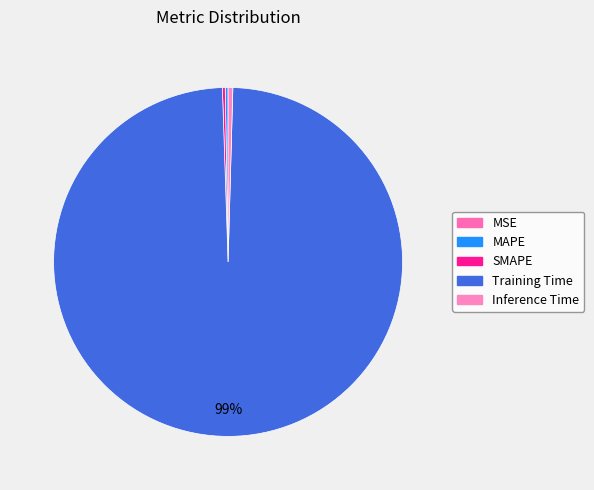

Which category accounts for the majority?

Training Time